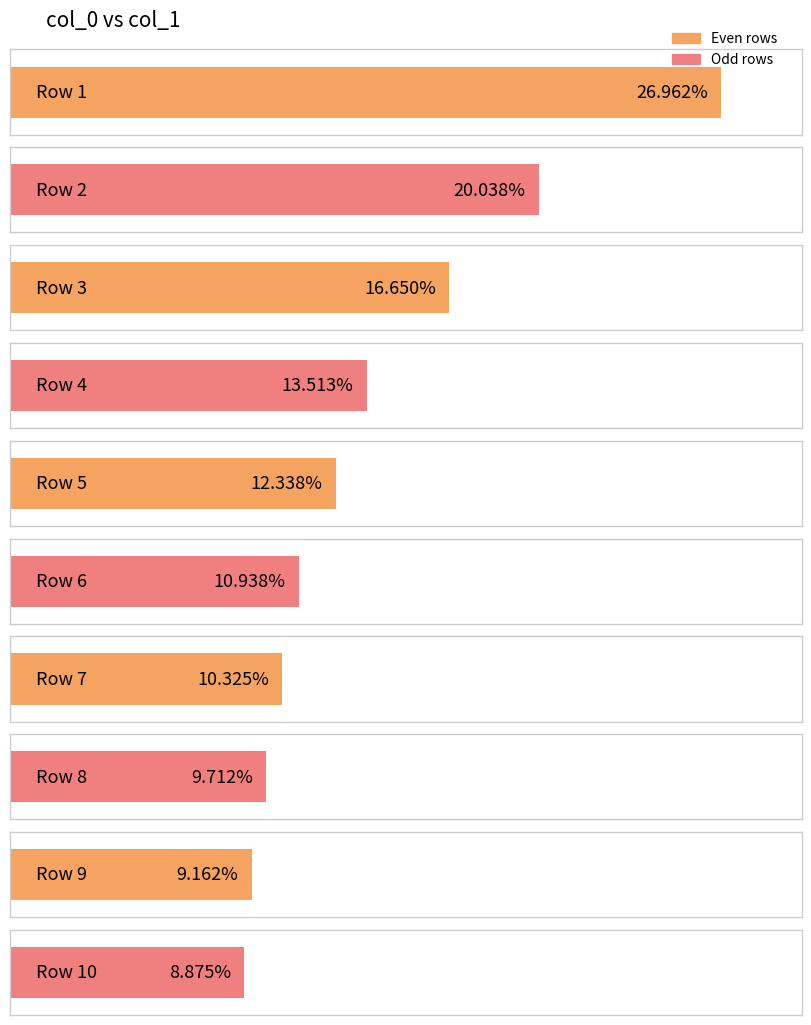

At which category does the chart reach its minimum across all series?

10